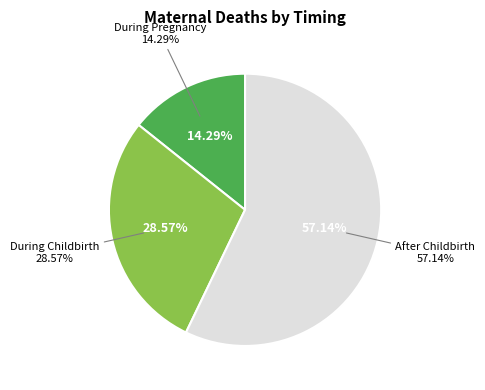

Is After Childbirth the majority of the pie?

Yes